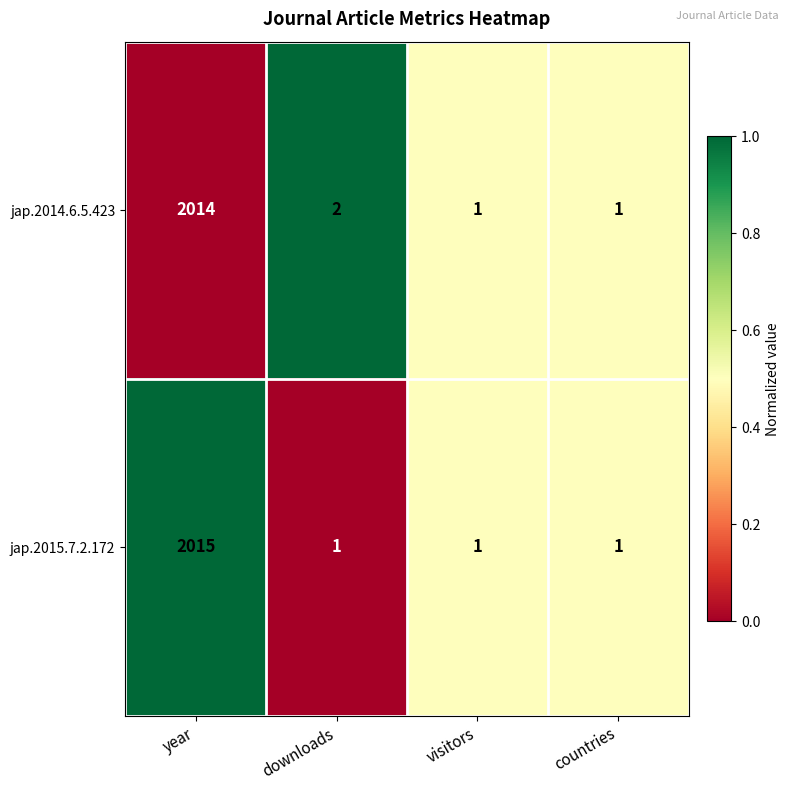

Between downloads and countries, which series saw the biggest shift?

jap.2014.6.5.423